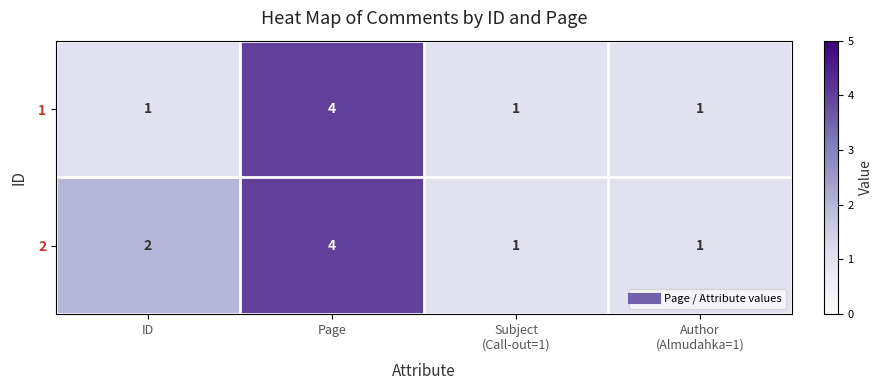

What is the sum of all 1 values?

7